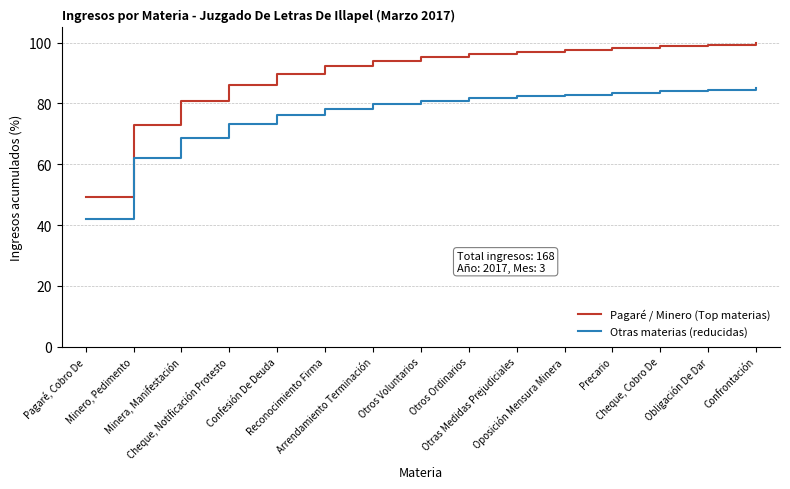

True or false: Otras materias (reducidas) and Pagaré / Minero (Top materias) intersect in this chart.

False